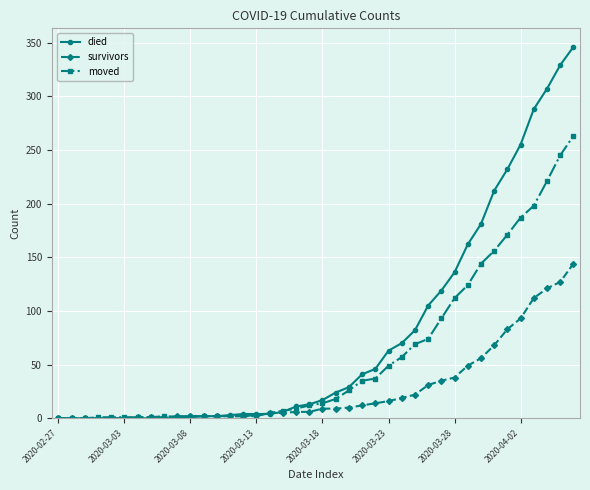

How many lines are shown in the chart?

3